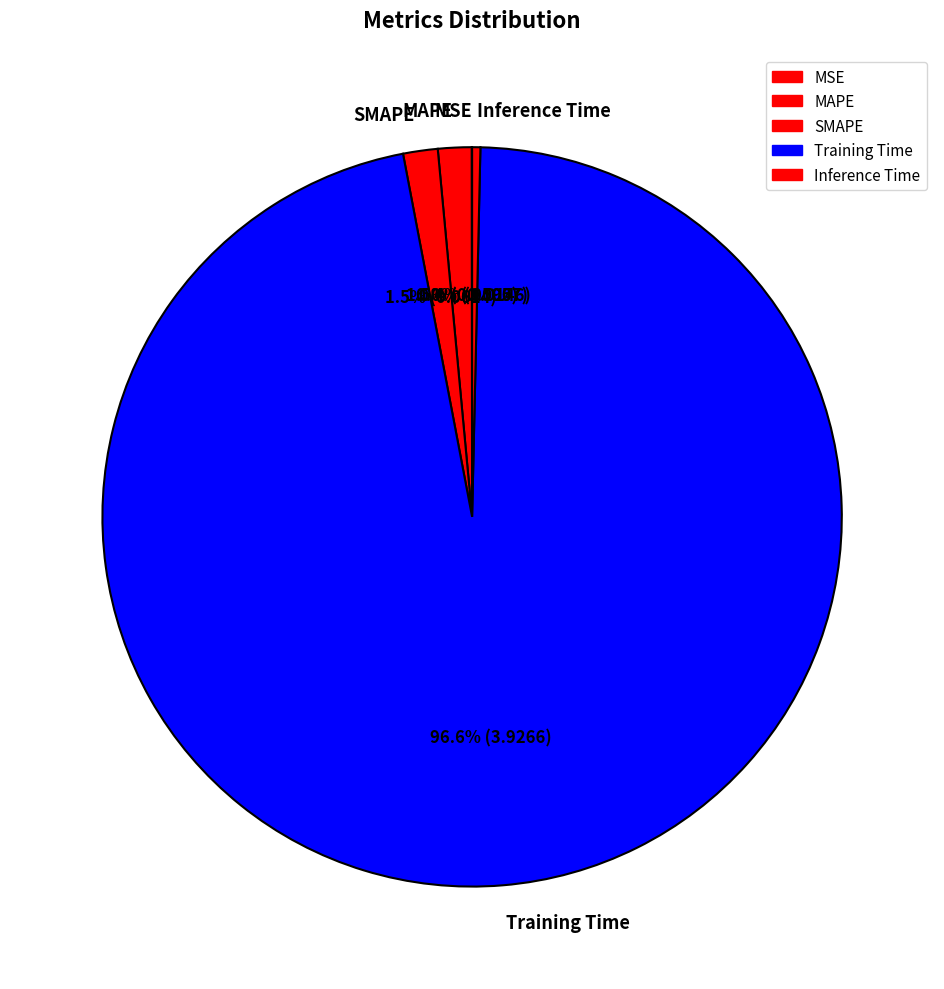

Does Training Time account for over 50% of the chart?

Yes